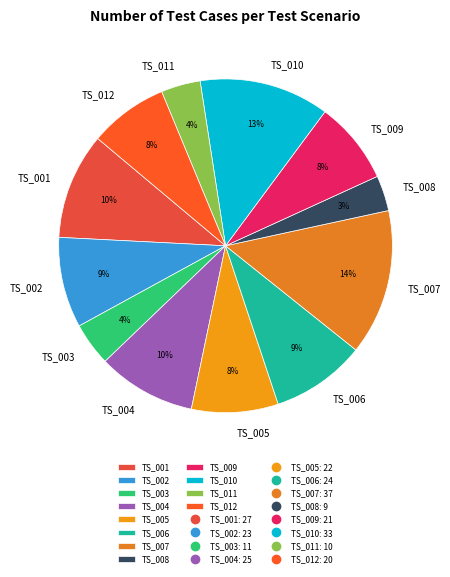

Which has a higher value, TS_002 or TS_007?

TS_007